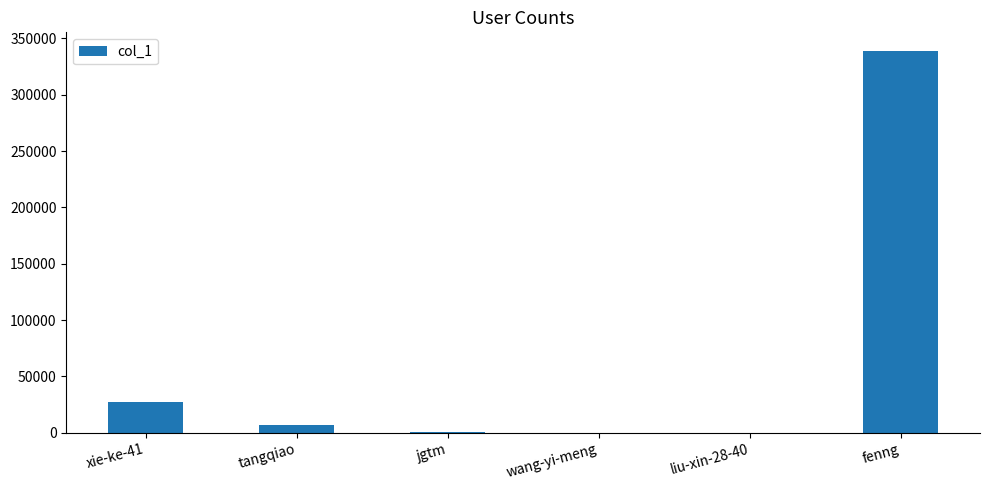

What is the maximum value shown in the chart?

338403